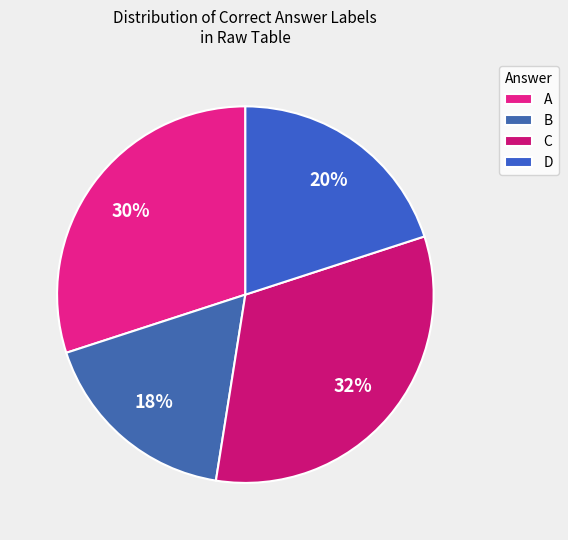

Count the number of slices in the pie.

4